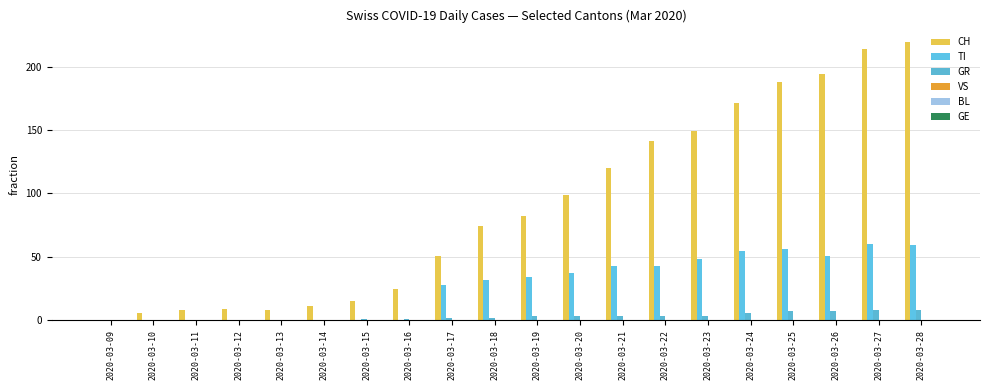

Are the bars grouped side by side (vs. stacked)?

Yes